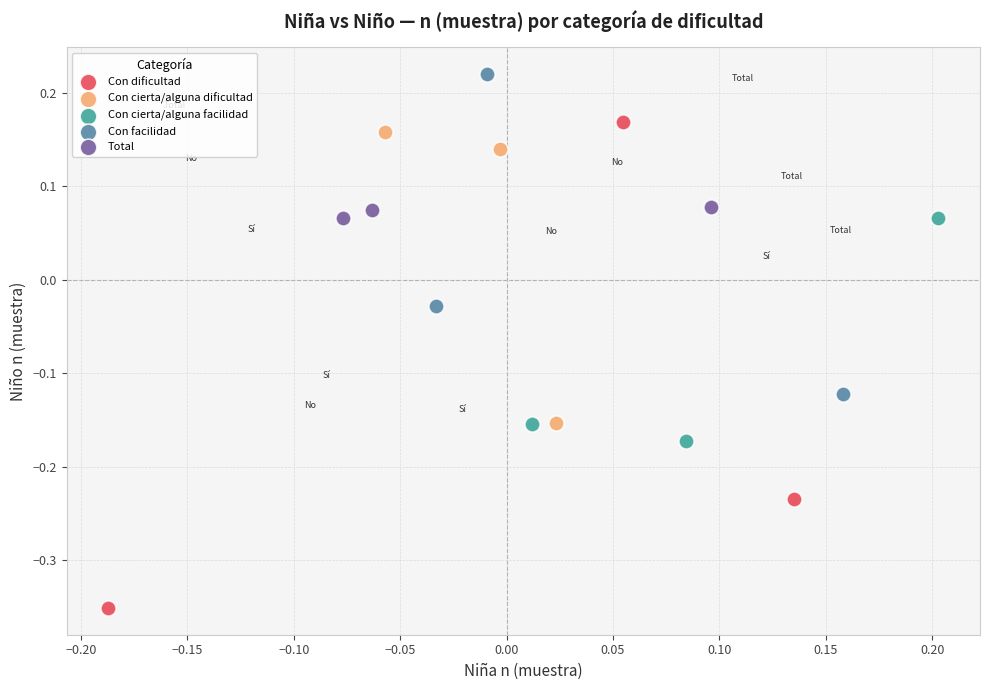

Which series has the widest spread of Y values?

Con dificultad